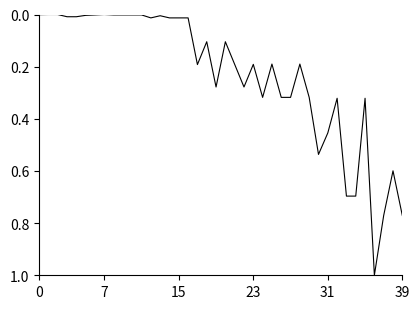

What is the maximum value shown in the chart?

1.0